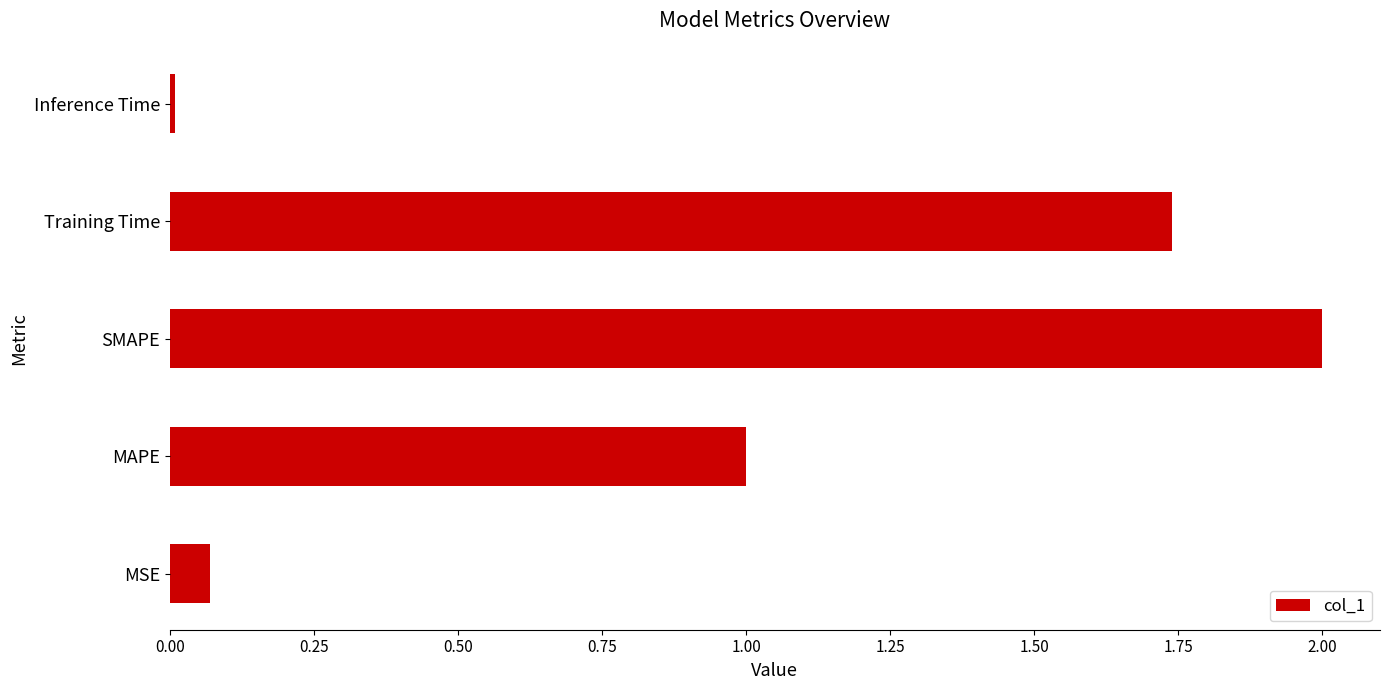

What is the sum of the values at MSE and SMAPE?

2.1